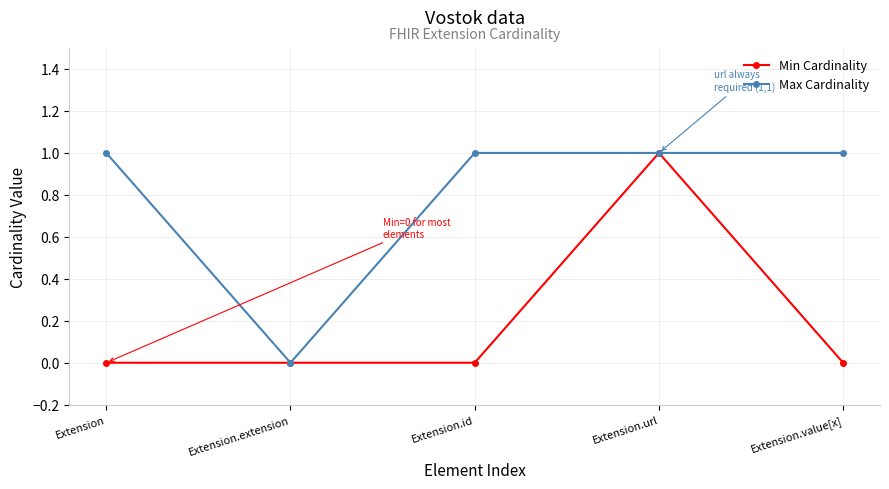

Reading left to right, what are all the values shown in this chart?

Min Cardinality: 0	0	0	1	0
Max Cardinality: 1	0	1	1	1